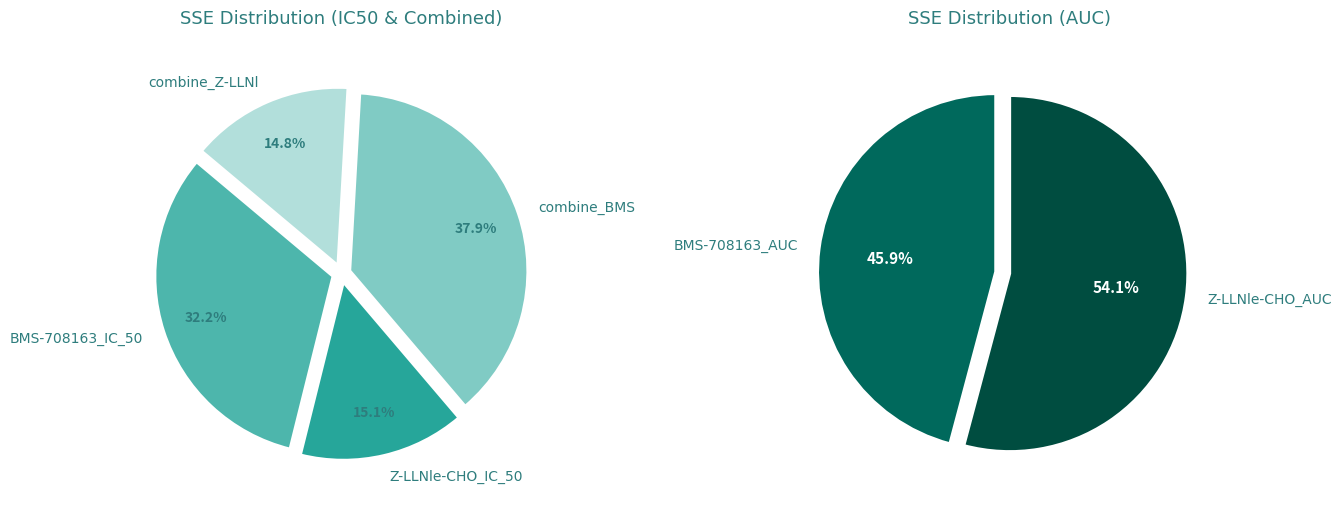

Is there any slice that represents more than half of the pie?

No